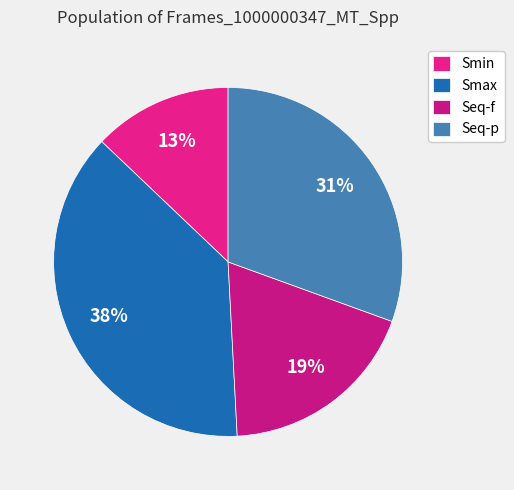

Which category has the smallest portion of the pie?

Smin